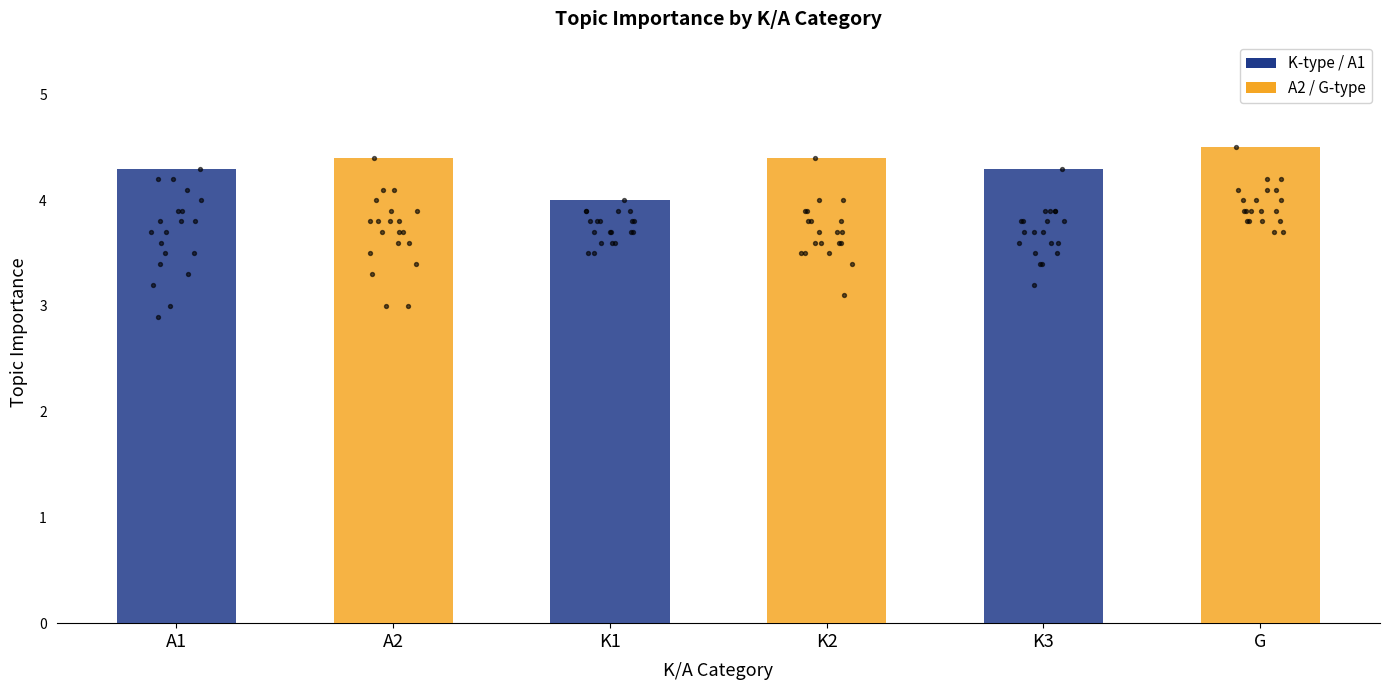

Is the value of K3 at 13 greater than the value of K1 at 16?

Yes